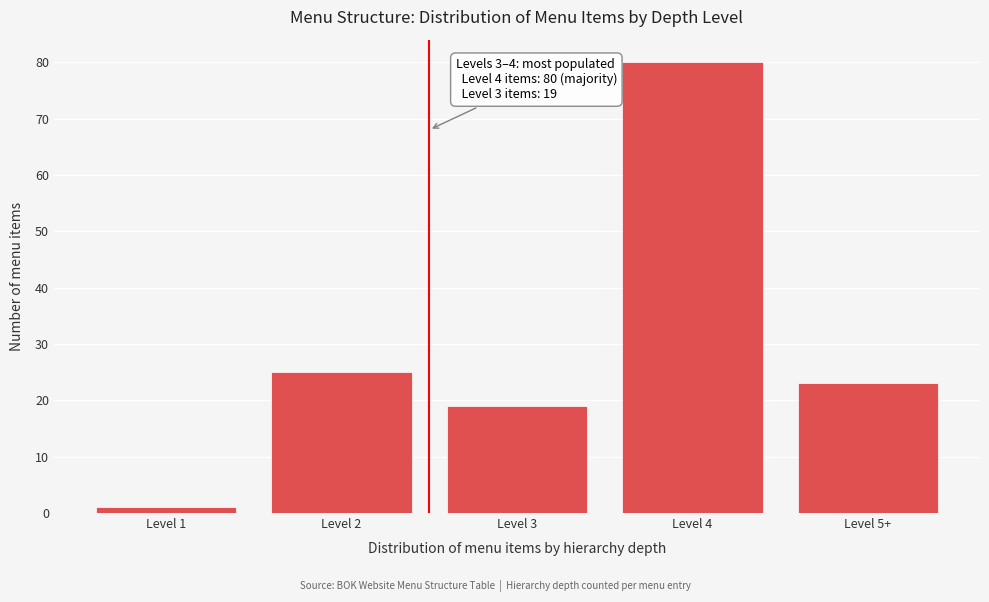

Reading left to right, transcribe all the data shown in this chart.

1	25	19	80	23